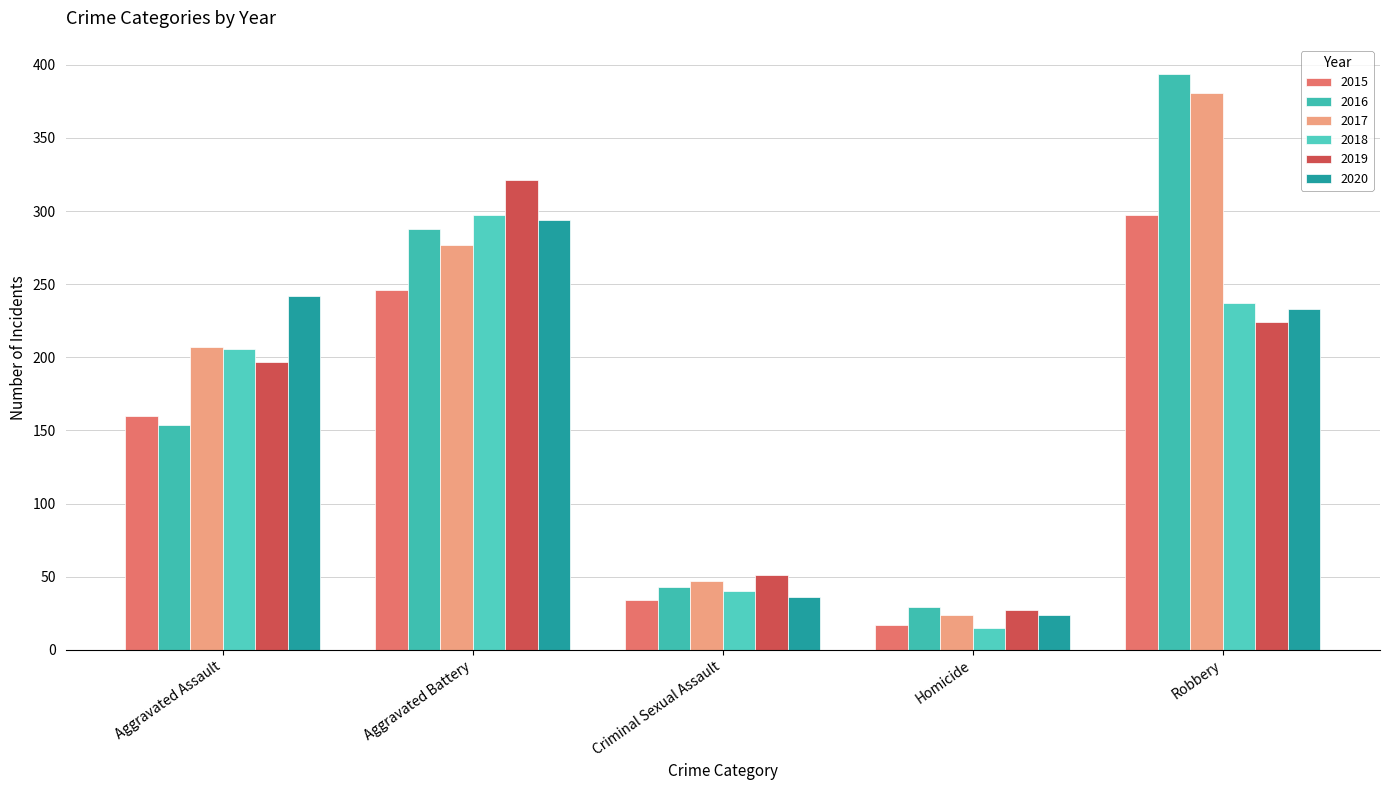

What is the maximum value for 2015?

297